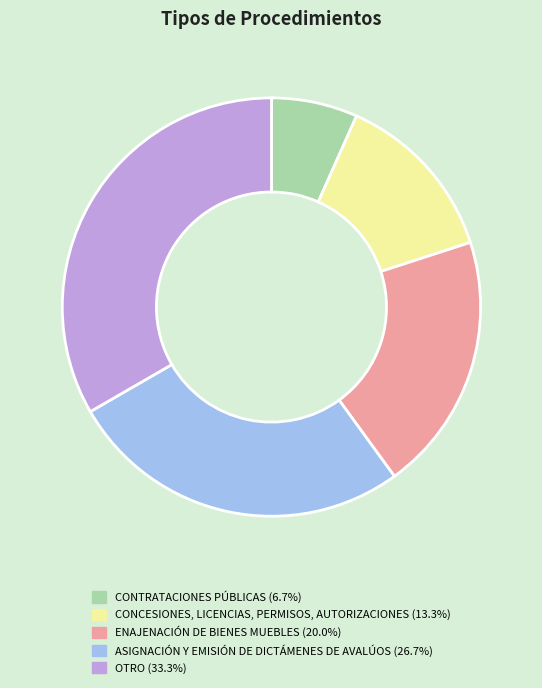

Between CONCESIONES, LICENCIAS, PERMISOS, AUTORIZACIONES and OTRO, which is larger?

OTRO